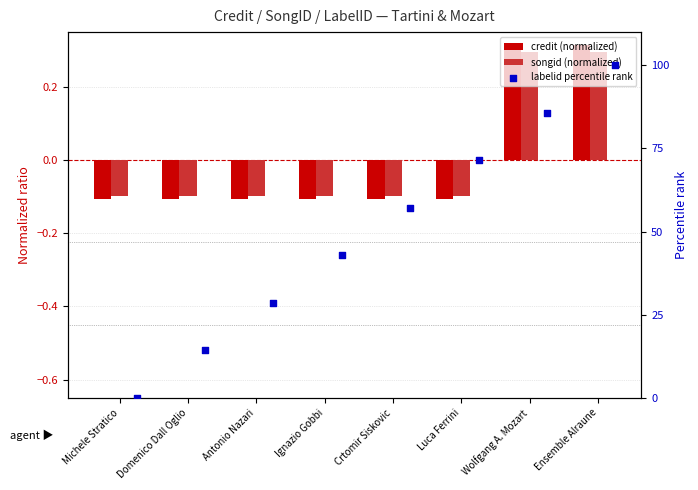

What is the total value across all series at Ignazio Gobbi?

42.7